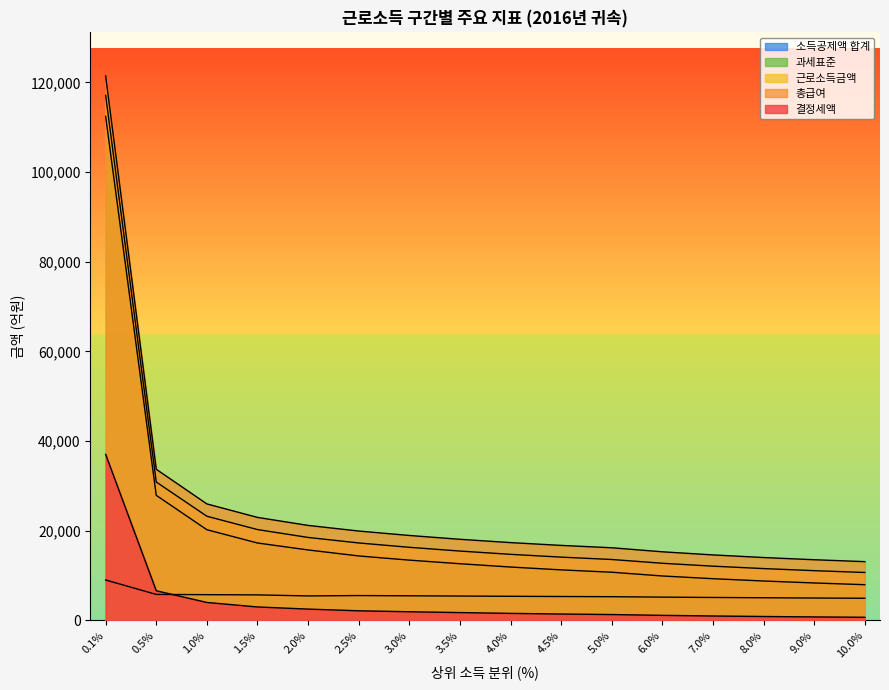

What are all the series names shown in the legend?

결정세액, 총급여, 근로소득금액, 과세표준, 소득공제액 합계